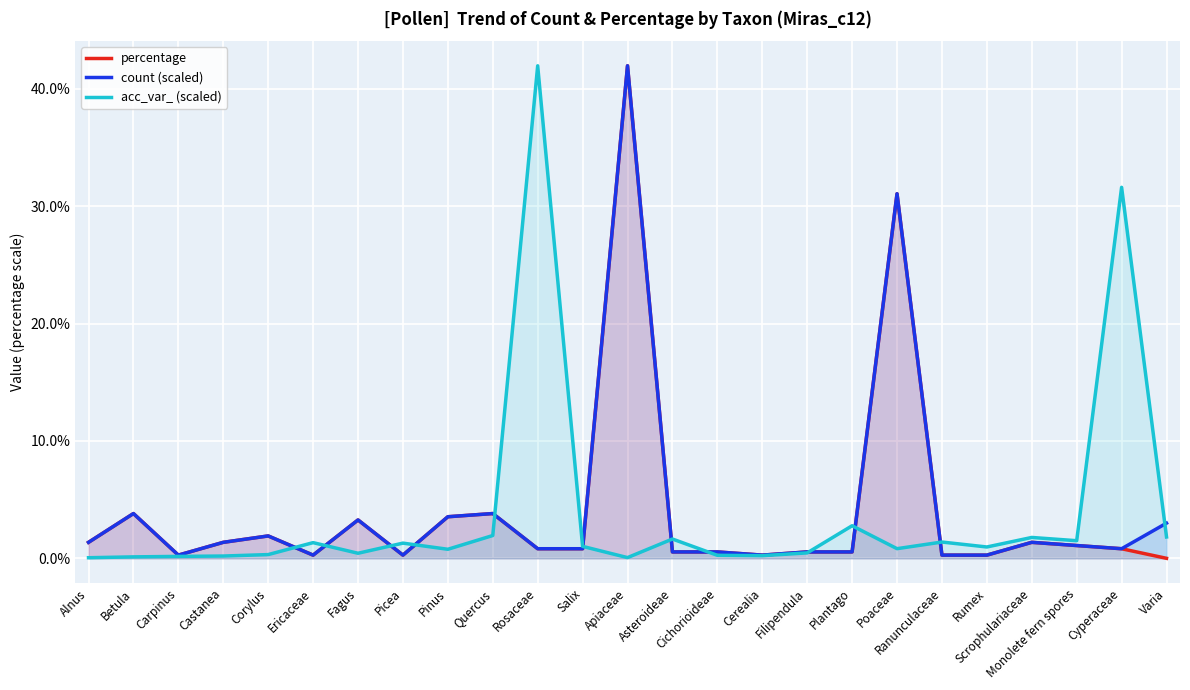

What is the difference between the count (scaled) values at Ericaceae and Cyperaceae?

0.5